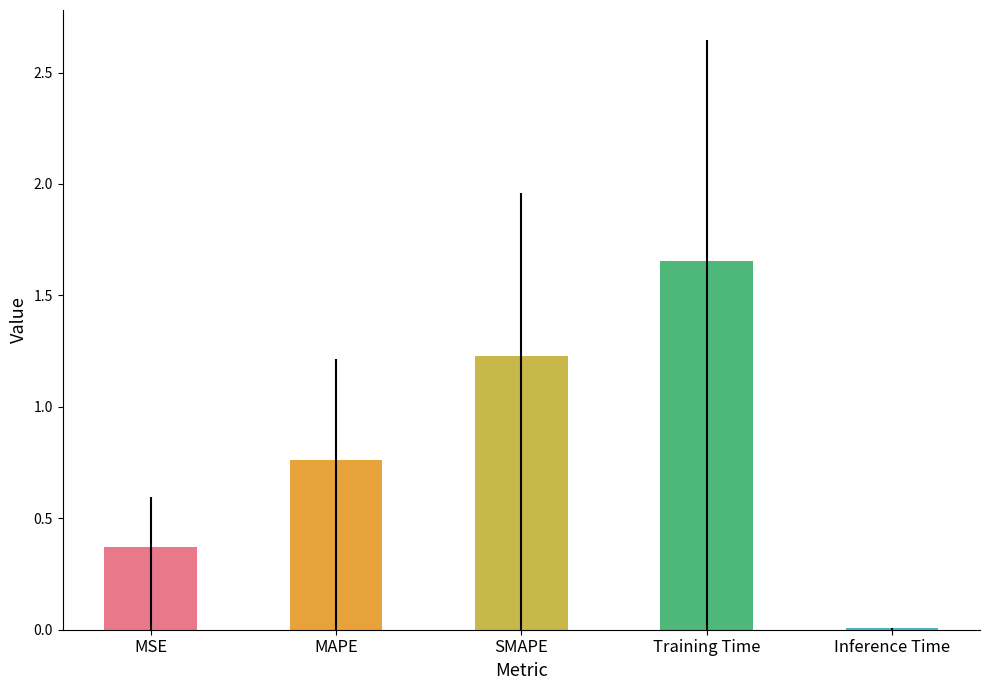

Reading left to right, list all the values displayed in this chart.

MSE=0.4	MAPE=0.8	SMAPE=1.2	Training Time=1.7	Inference Time=0.0